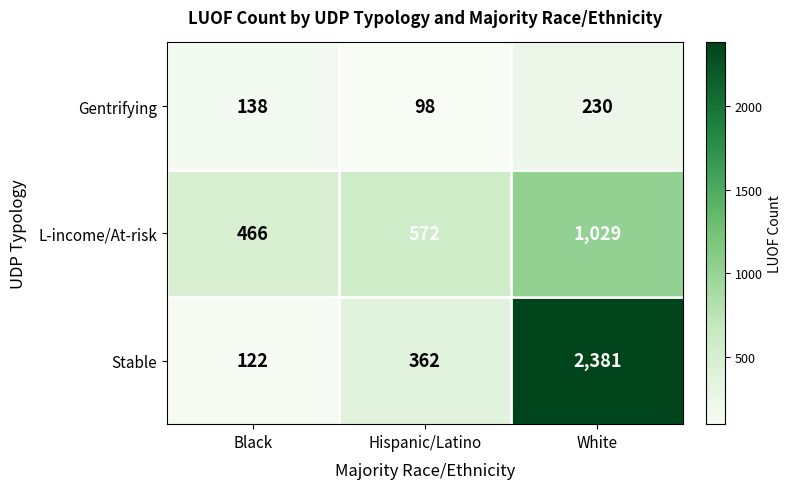

Count the number of data series in this chart.

3